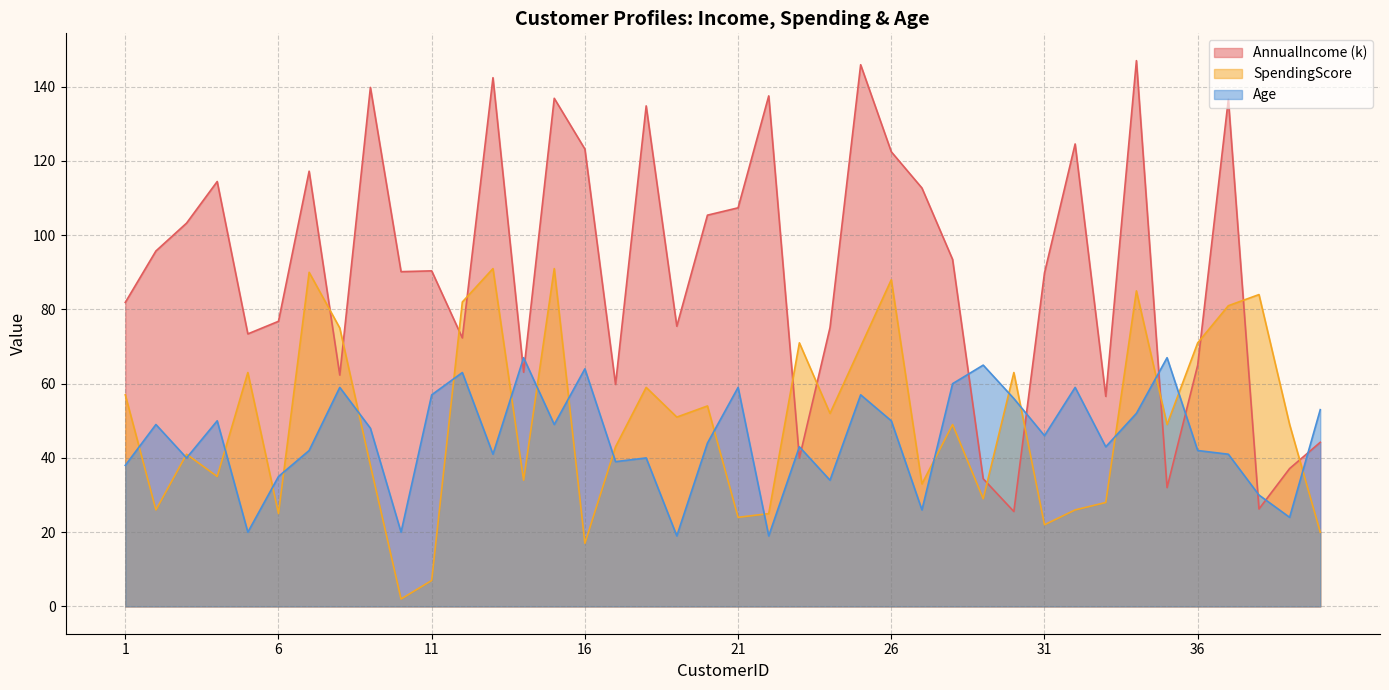

Does the chart display data point markers on the line(s)?

No